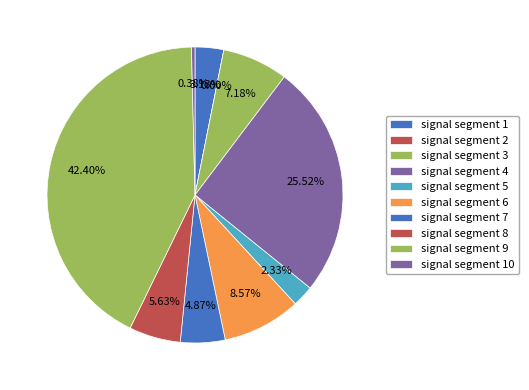

Rank the categories by value from highest to lowest.

signal segment 9, signal segment 4, signal segment 6, signal segment 3, signal segment 8, signal segment 7, signal segment 1, signal segment 5, signal segment 10, signal segment 2